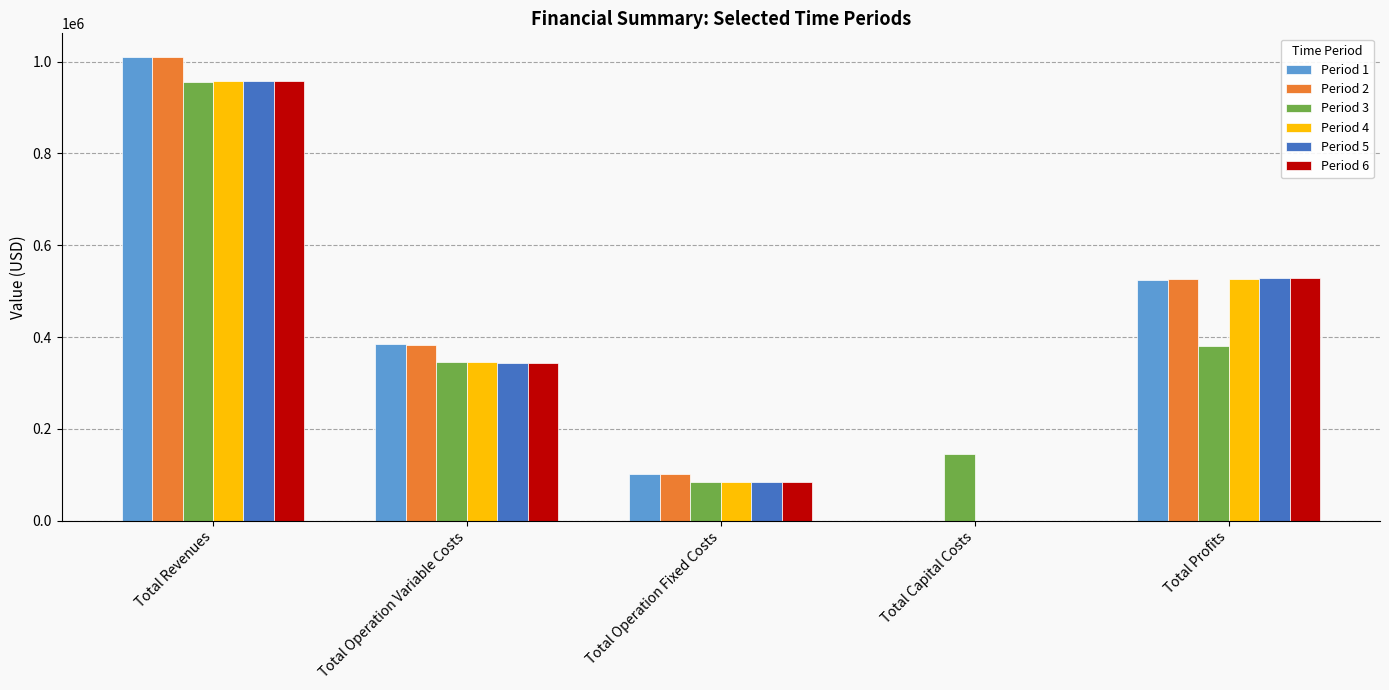

How many categories are shown in the chart?

5